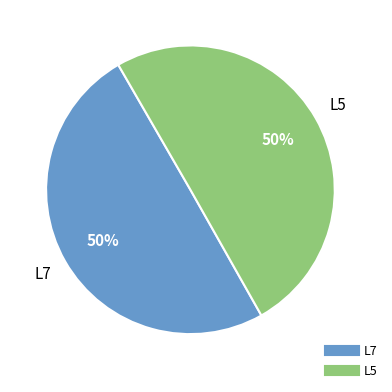

Count the number of slices in the pie.

2